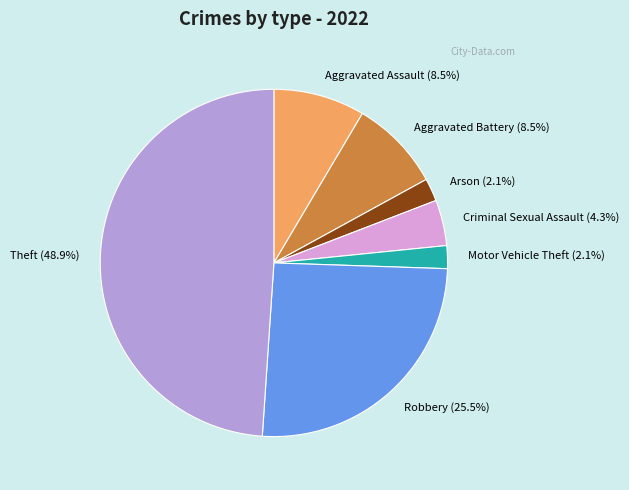

Which category has the biggest portion of the pie?

Theft (48.9%)